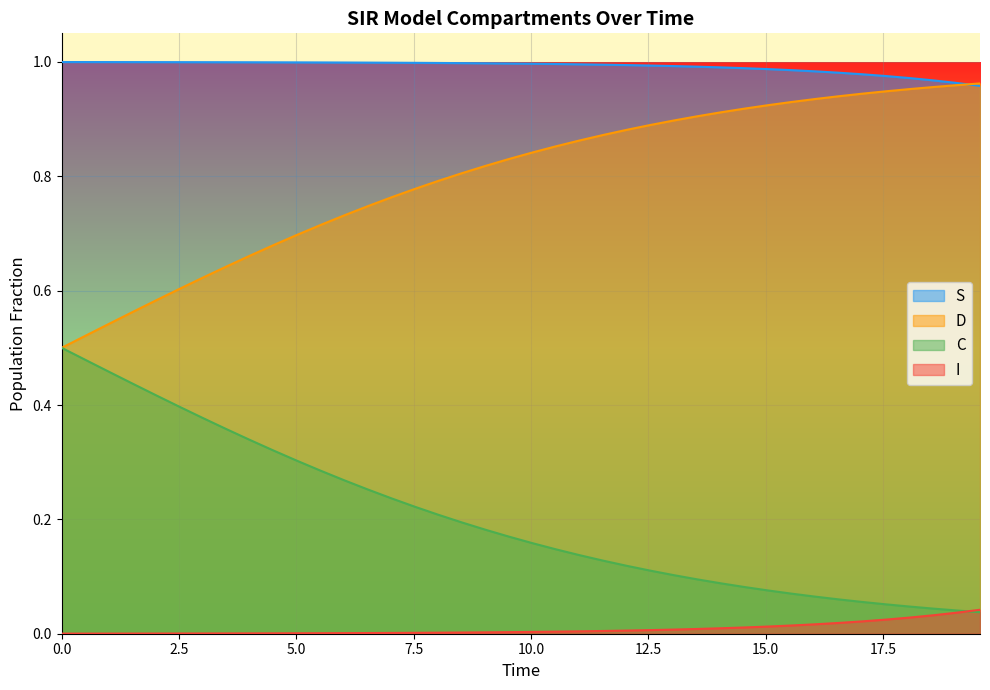

Rank the series by their average value, from lowest to highest.

I, C, D, S